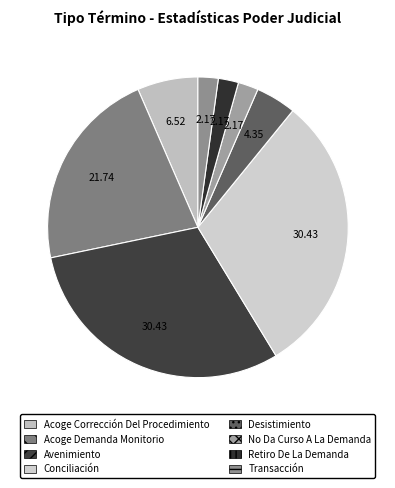

How many segments does this pie chart have?

8